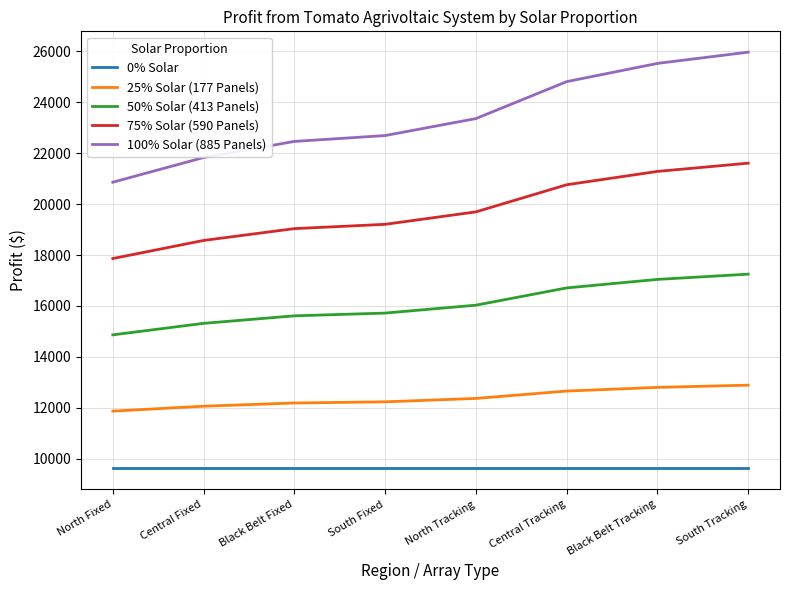

What are all the series names shown in the legend?

0% Solar, 25% Solar (177 Panels), 50% Solar (413 Panels), 75% Solar (590 Panels), 100% Solar (885 Panels)